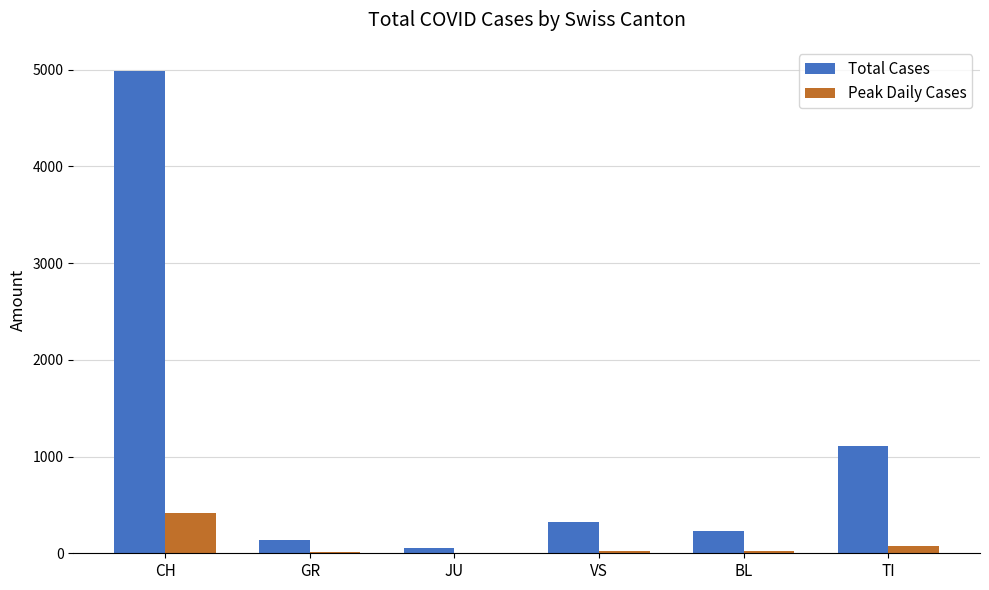

What is the highest value of the Total Cases series?

4988